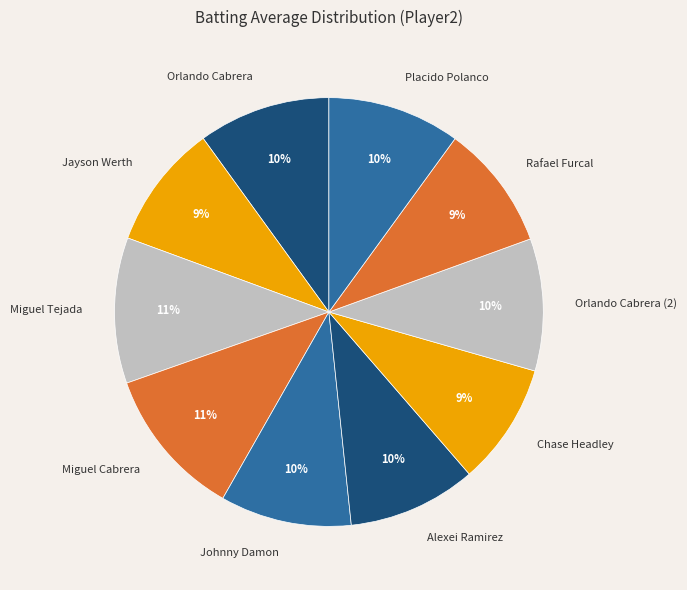

To the nearest percent, what is the difference between the largest and smallest slice percentages?

2%